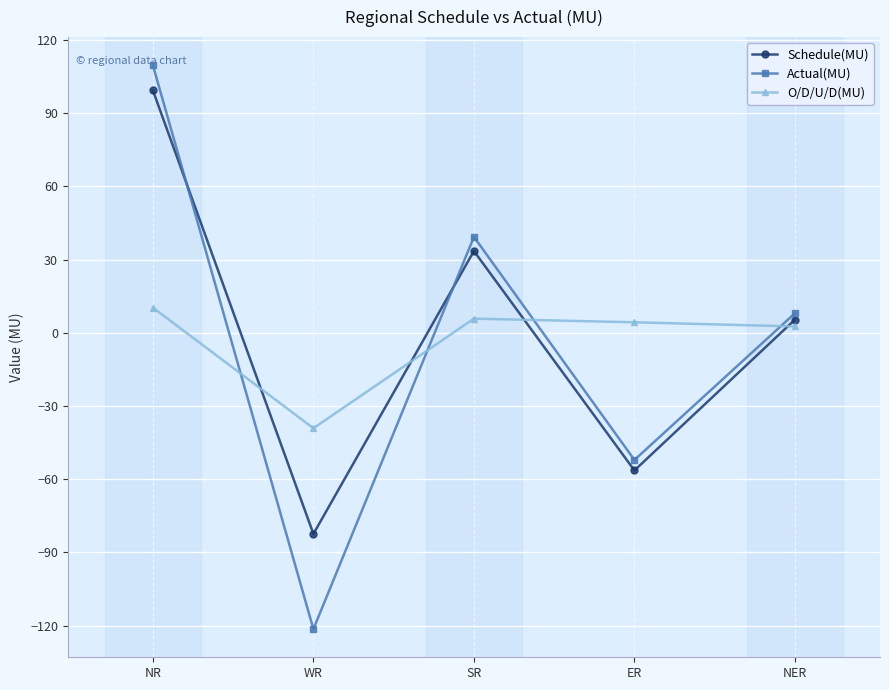

How many values in Actual(MU) are above zero?

3